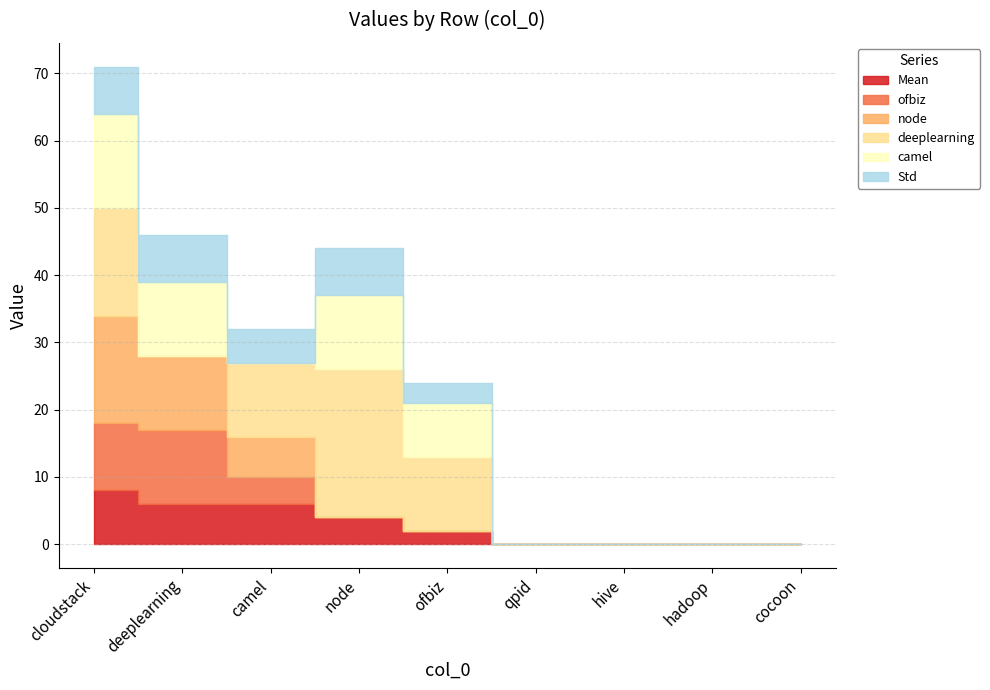

What is the label of the 7th point from the left?

hive